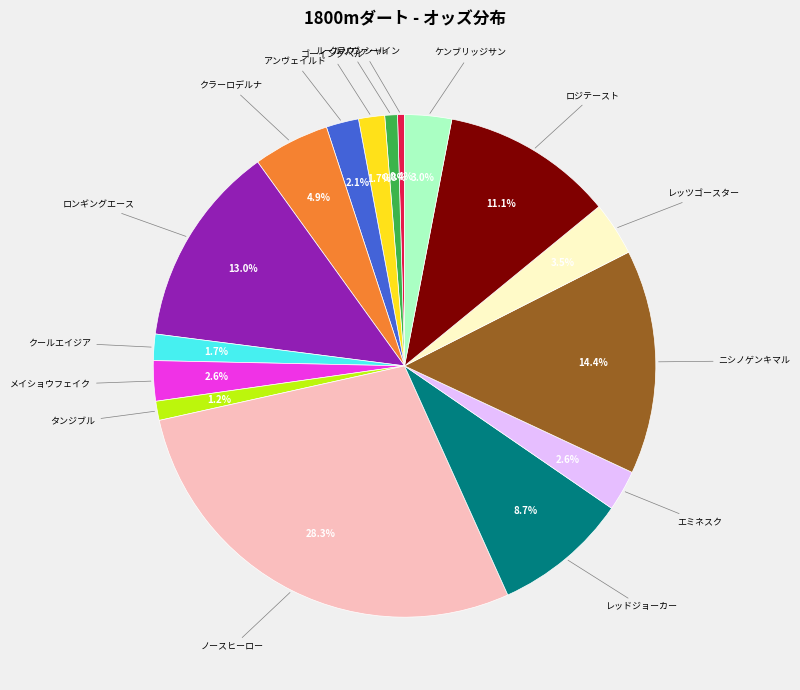

Is there a majority slice in this chart?

No